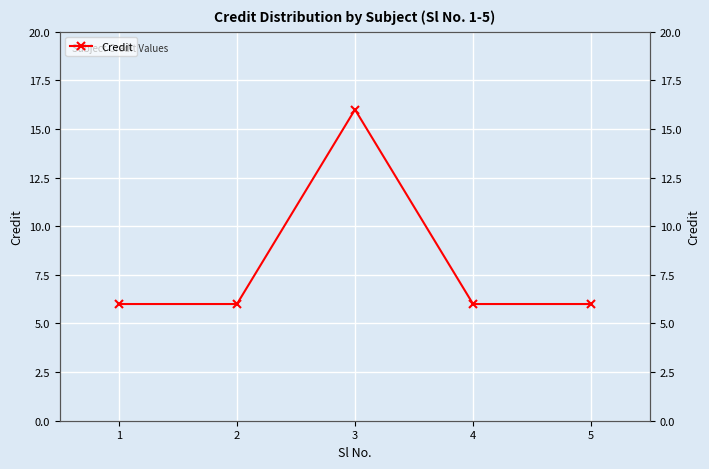

List the labels in order of value, largest first.

3, 1, 2, 4, 5